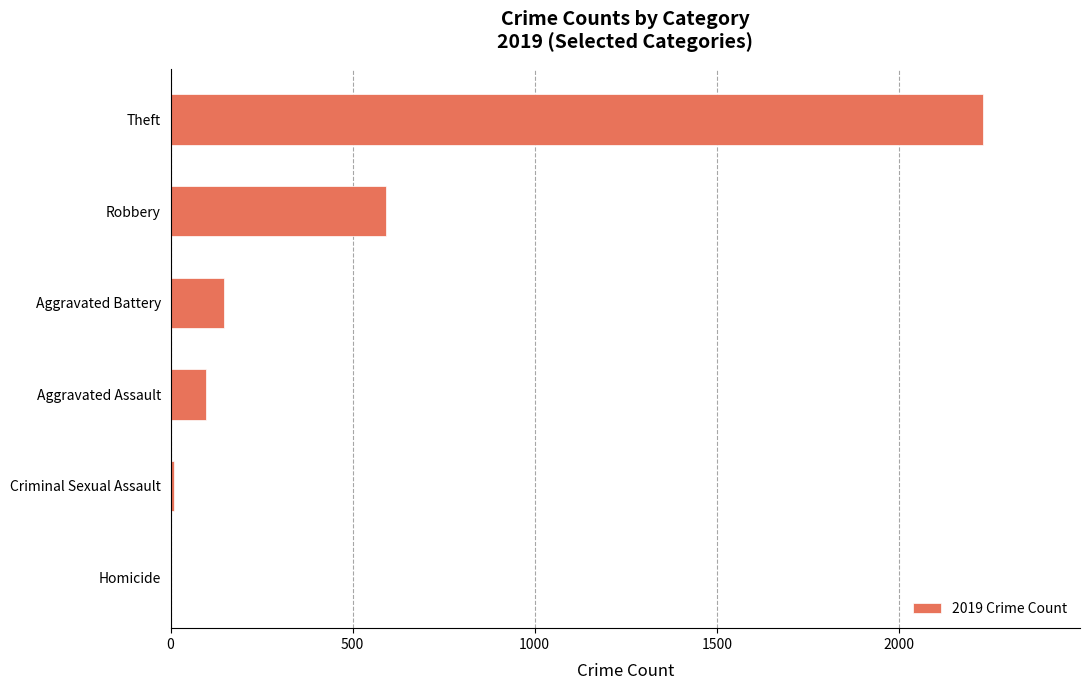

What is the change in value from Aggravated Assault to Robbery?

+493